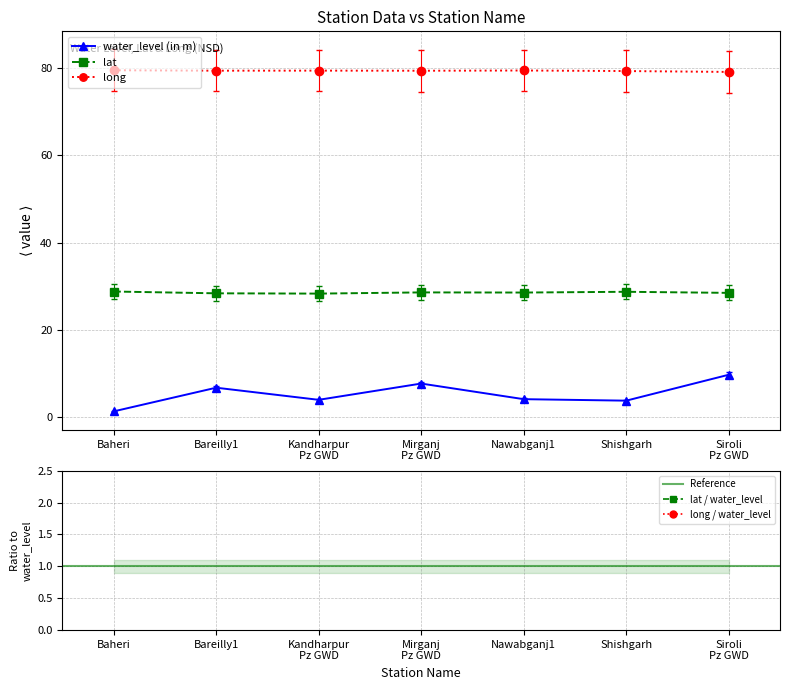

List the series in order of their peak value, lowest first.

water_level (in m), lat, long